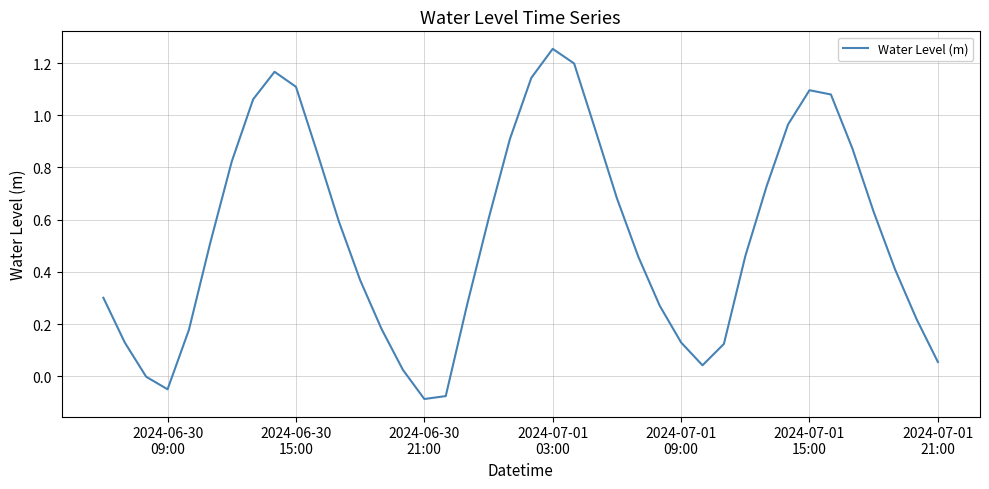

Count the number of data series in this chart.

1